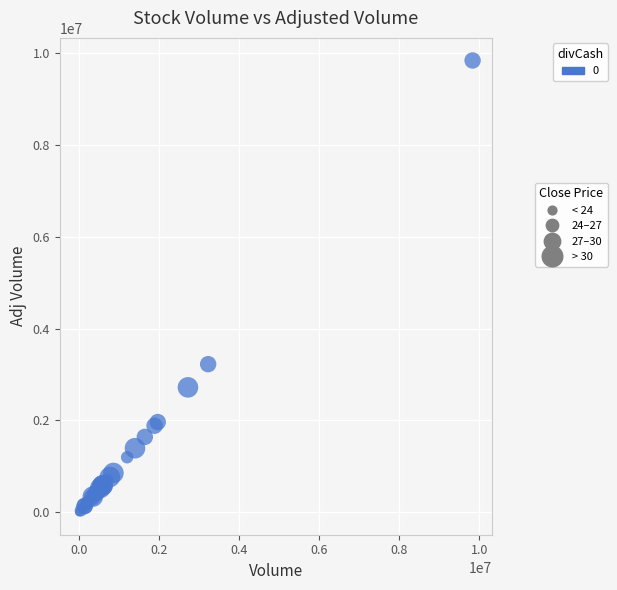

What Y value in the scatter plot is closest to 4919037?

3223835